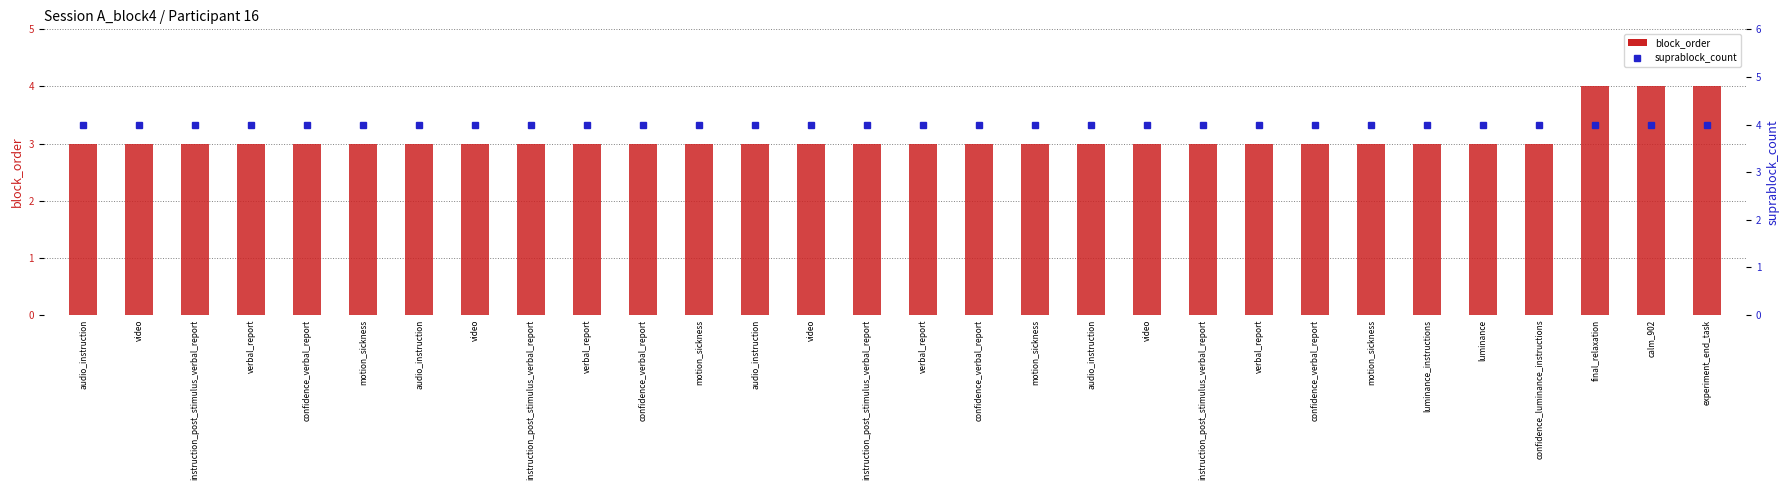

Which series has the largest total across all categories?

suprablock_count